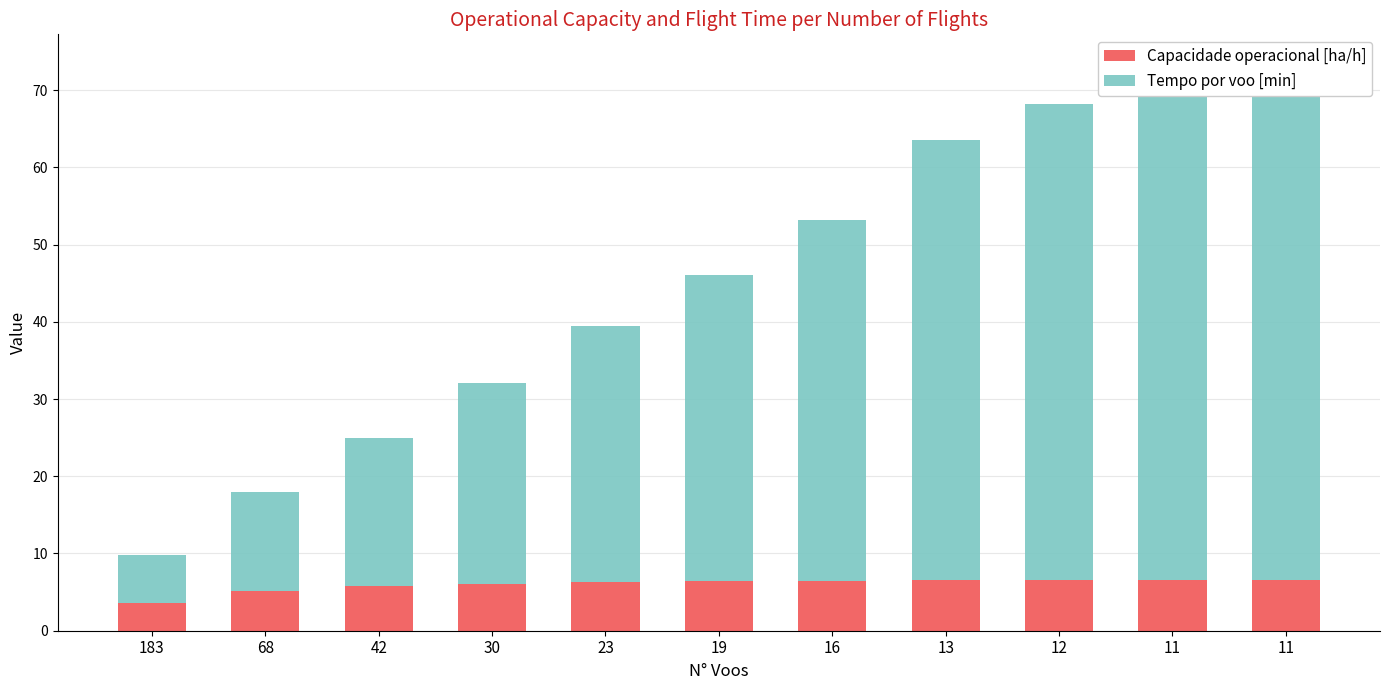

Reading left to right, extract all data points from this chart.

Capacidade operacional [ha/h]: 183=3.6	68=5.2	42=5.8	30=6.1	23=6.3	19=6.4	16=6.5	13=6.6	12=6.6	11=6.6	11=6.6
Tempo por voo [min]: 183=6.3	68=12.8	42=19.2	30=25.9	23=33.2	19=39.7	16=46.7	13=57.0	12=61.6	11=66.9	11=66.9